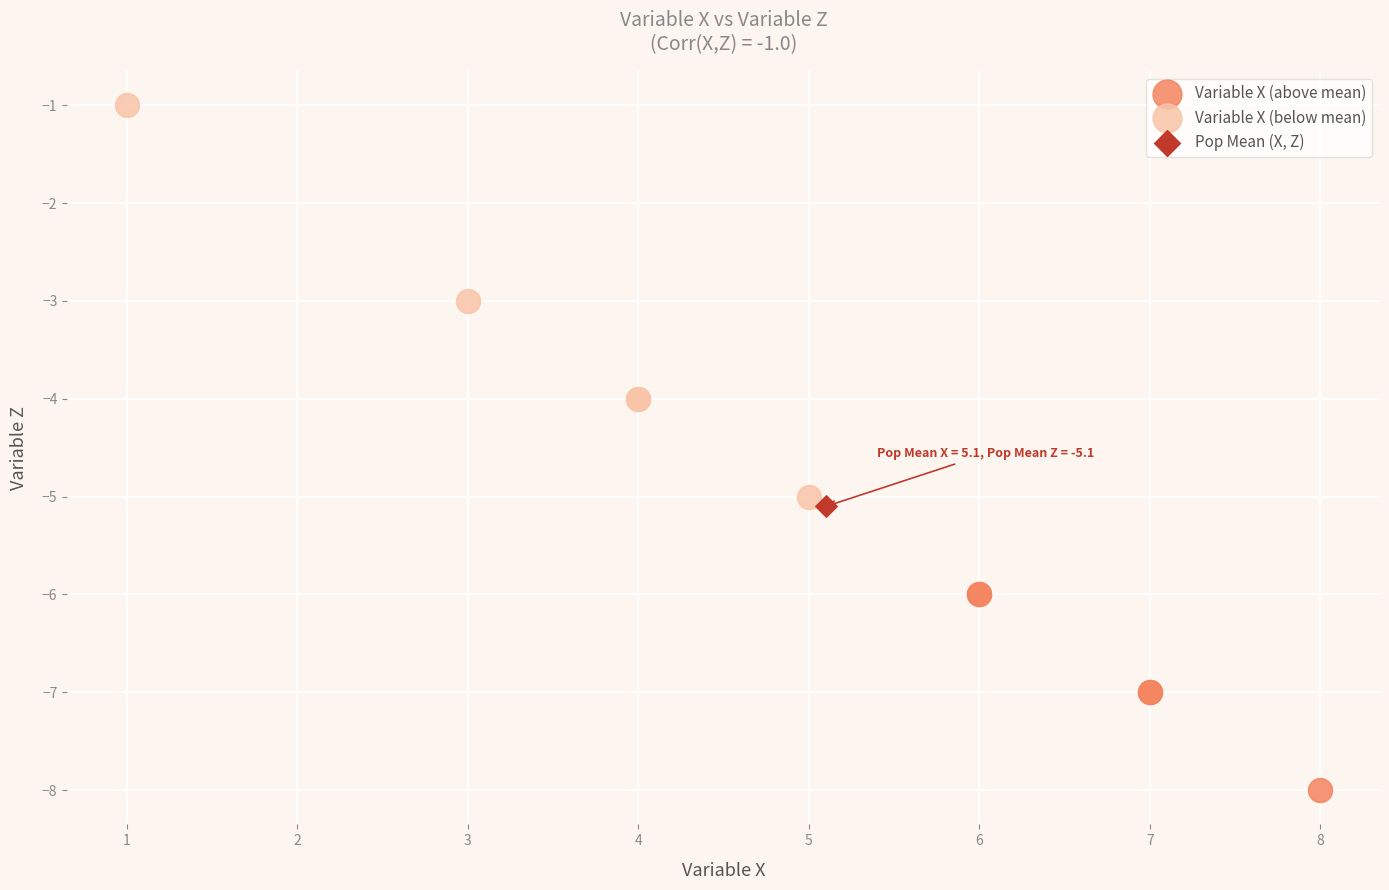

What are all the series names shown in the legend?

Variable X (above mean), Variable X (below mean), Pop Mean (X, Z)